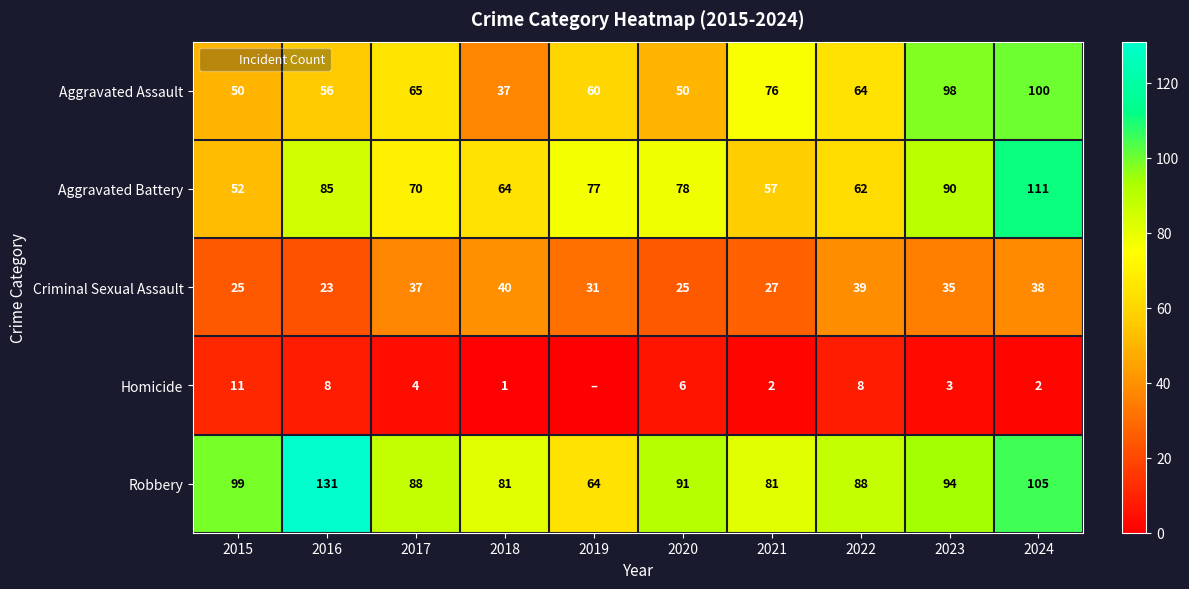

What is the difference between the second highest and minimum values in the Aggravated Assault series?

61